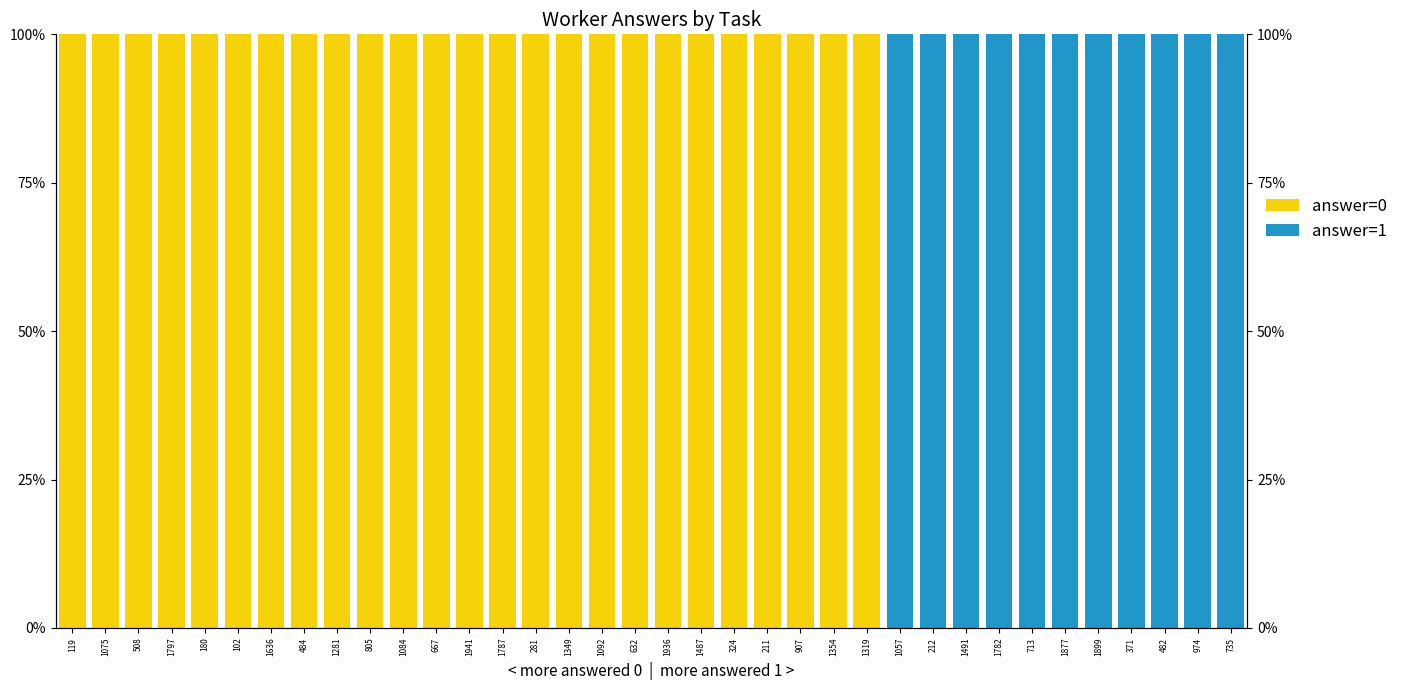

What are all the series names shown in the legend?

answer=0, answer=1